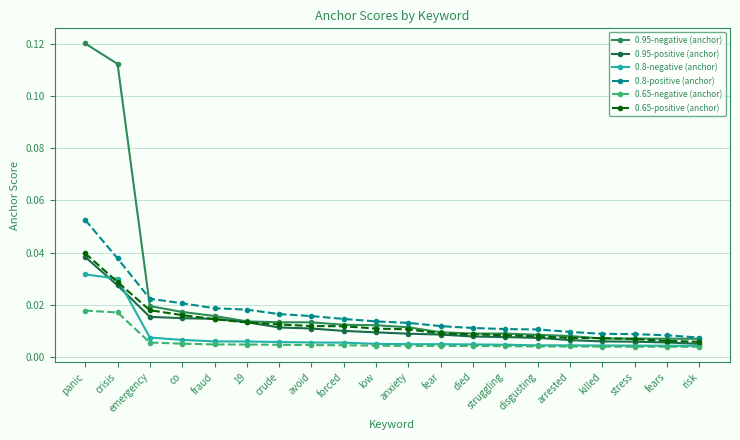

What is the label of the 15th point from the left?

disgusting